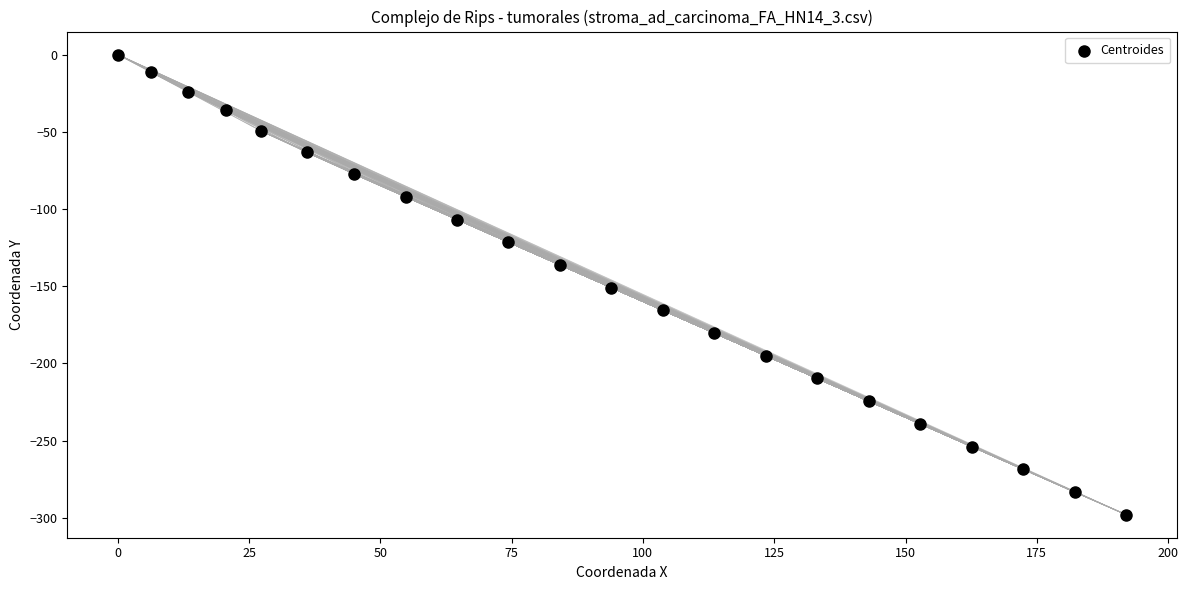

What is the range of Y values (max minus min)?

297.9